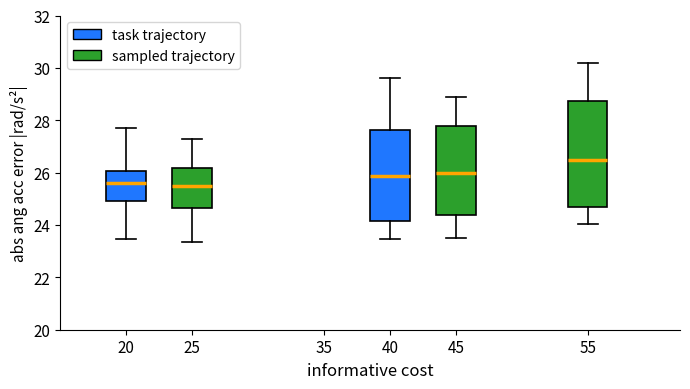

Reading left to right, read every box against the y-axis: the position of its median line, the range the box covers, and the ends of its whiskers. The values are not printed on the chart, so give them approximately, as read against the axis.

20: median 25.6, box 25.0 to 26.0, whiskers 23.4 to 27.8
25: median 25.4, box 24.6 to 26.2, whiskers 23.4 to 27.2
40: median 25.8, box 24.2 to 27.6, whiskers 23.4 to 29.6
45: median 26.0, box 24.4 to 27.8, whiskers 23.6 to 29.0
55: median 26.4, box 24.8 to 28.8, whiskers 24.0 to 30.2